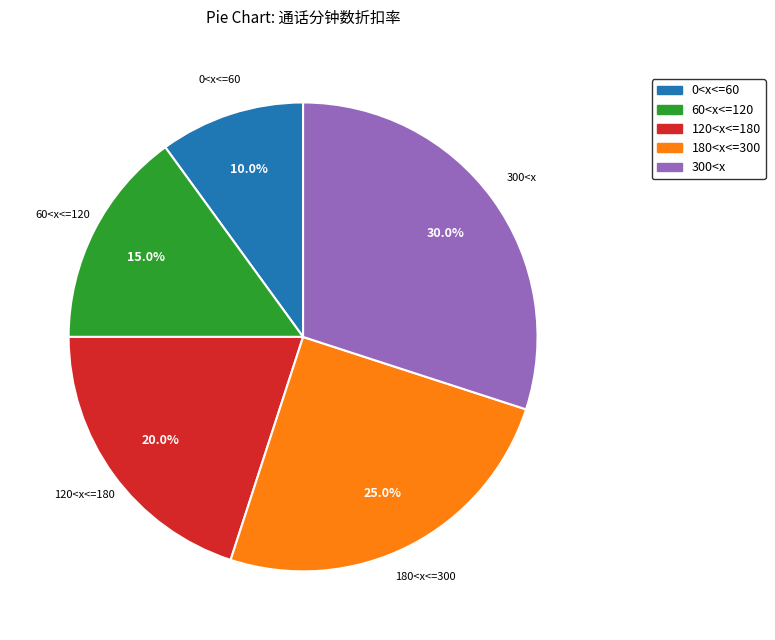

What percentage is the 0<x<=60 slice, to the nearest percent?

10%